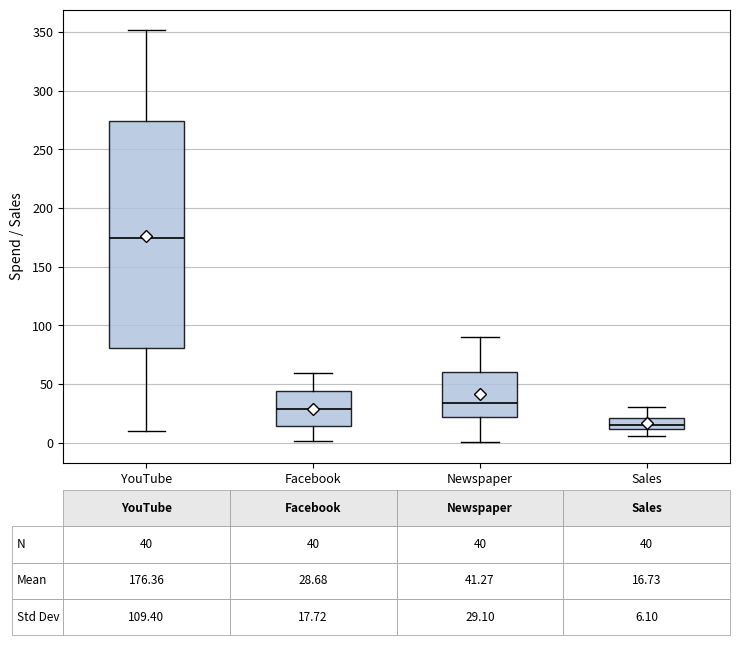

Which box's median line is the highest?

YouTube